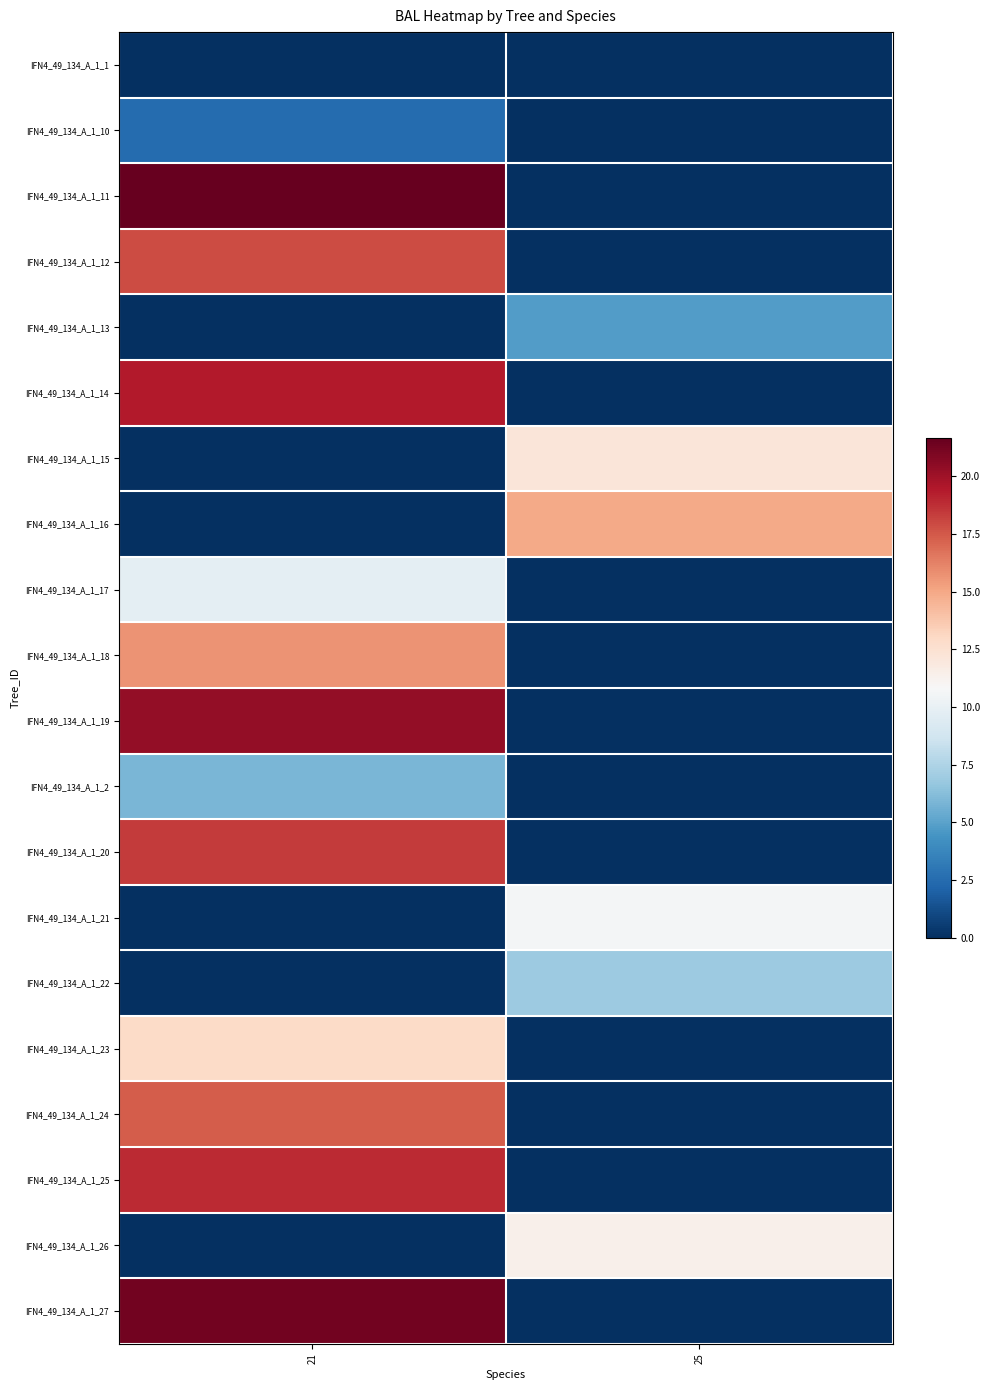

At 21, list the series in order from largest to smallest.

IFN4_49_134_A_1_11, IFN4_49_134_A_1_27, IFN4_49_134_A_1_19, IFN4_49_134_A_1_14, IFN4_49_134_A_1_25, IFN4_49_134_A_1_20, IFN4_49_134_A_1_12, IFN4_49_134_A_1_24, IFN4_49_134_A_1_18, IFN4_49_134_A_1_23, IFN4_49_134_A_1_17, IFN4_49_134_A_1_2, IFN4_49_134_A_1_10, IFN4_49_134_A_1_1, IFN4_49_134_A_1_13, IFN4_49_134_A_1_15, IFN4_49_134_A_1_16, IFN4_49_134_A_1_21, IFN4_49_134_A_1_22, IFN4_49_134_A_1_26